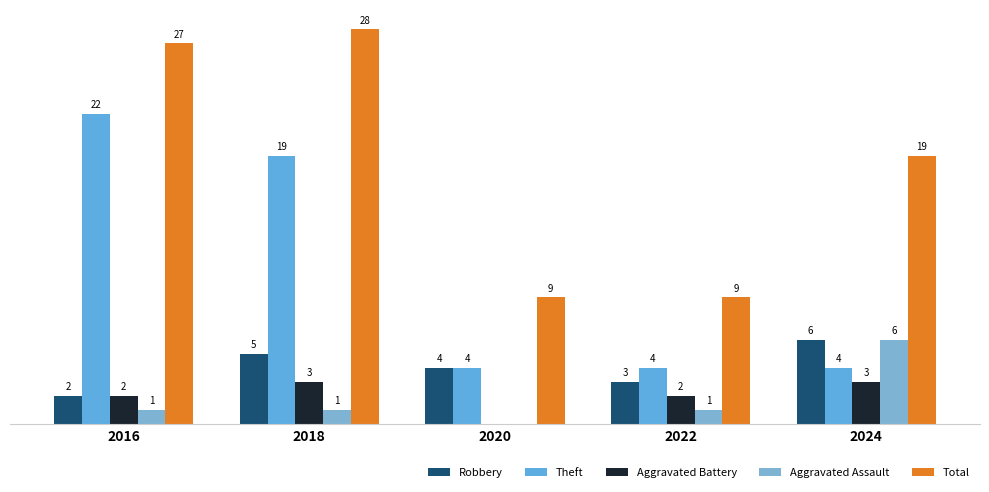

How many bars are there in each group?

5